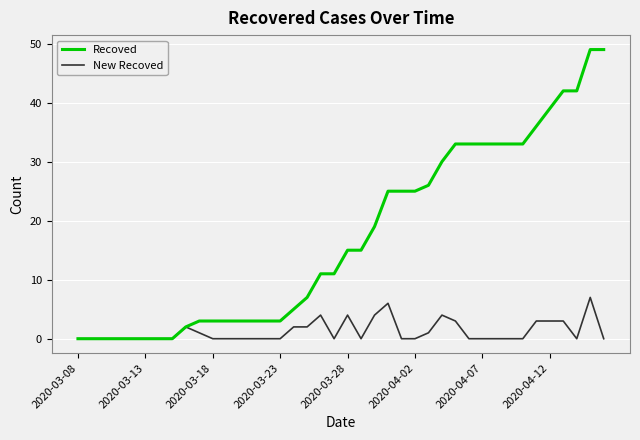

Which series has the largest total across all categories?

Recoved